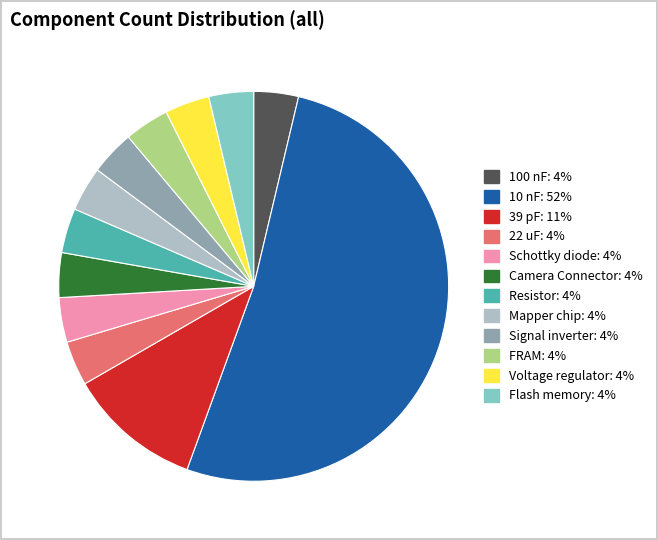

What is the largest slice in the pie chart?

10 nF